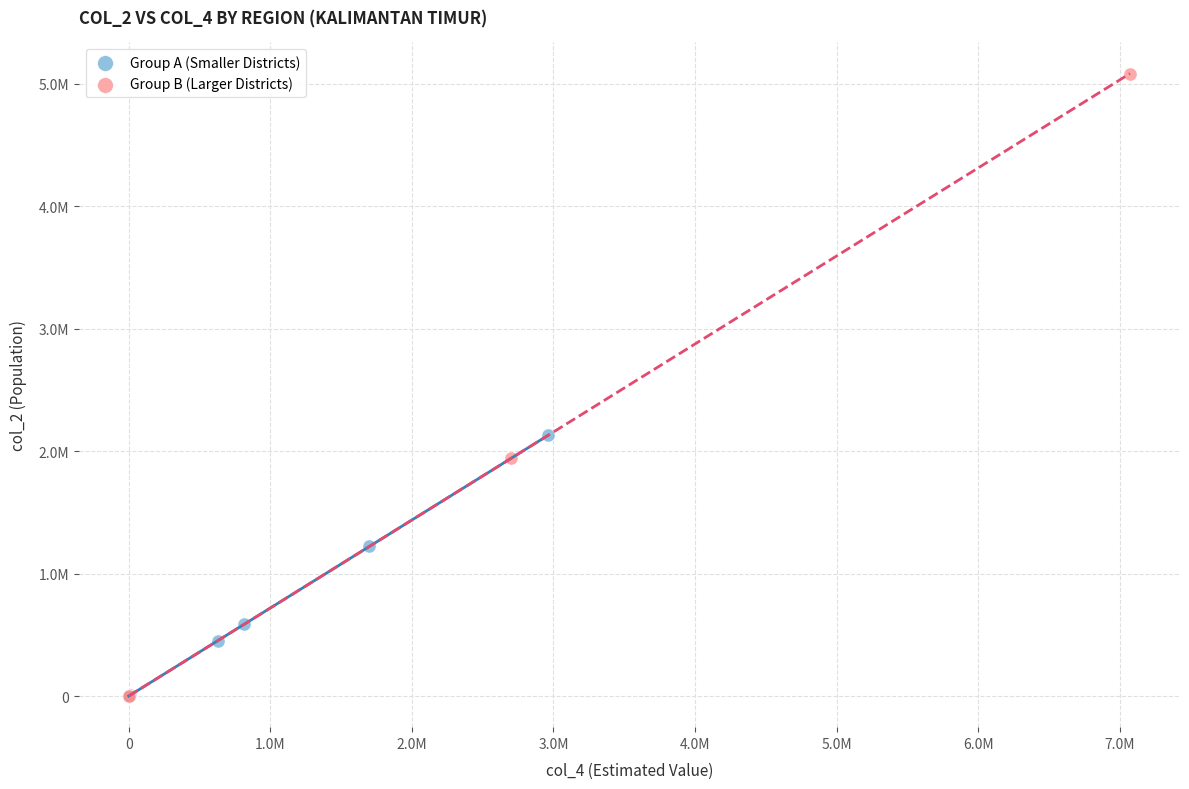

What are all the series names shown in the legend?

Group A (Smaller Districts), Group B (Larger Districts)